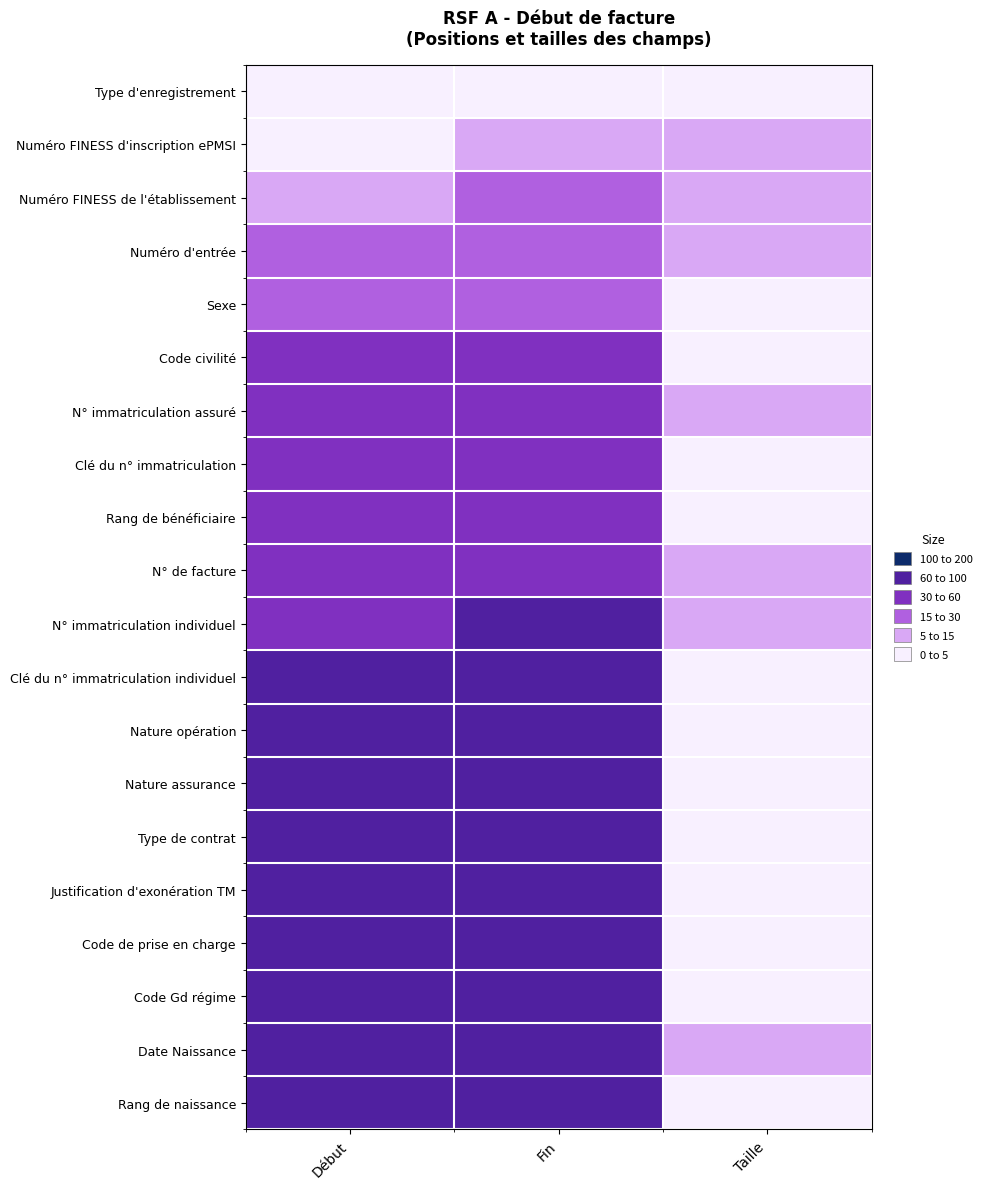

Reading left to right, transcribe all the data shown in this chart.

Type d'enregistrement: Début=1	Fin=1	Taille=1
Numéro FINESS d'inscription ePMSI: Début=2	Fin=10	Taille=9
Numéro FINESS de l'établissement: Début=11	Fin=19	Taille=9
Numéro d'entrée: Début=20	Fin=28	Taille=9
Sexe: Début=29	Fin=29	Taille=1
Code civilité: Début=30	Fin=30	Taille=1
N° immatriculation assuré: Début=31	Fin=43	Taille=13
Clé du n° immatriculation: Début=44	Fin=45	Taille=2
Rang de bénéficiaire: Début=46	Fin=48	Taille=3
N° de facture: Début=49	Fin=57	Taille=9
N° immatriculation individuel: Début=58	Fin=70	Taille=13
Clé du n° immatriculation individuel: Début=71	Fin=72	Taille=2
Nature opération: Début=74	Fin=74	Taille=1
Nature assurance: Début=75	Fin=76	Taille=2
Type de contrat: Début=77	Fin=78	Taille=2
Justification d'exonération TM: Début=79	Fin=79	Taille=1
Code de prise en charge: Début=81	Fin=81	Taille=1
Code Gd régime: Début=83	Fin=84	Taille=2
Date Naissance: Début=85	Fin=92	Taille=8
Rang de naissance: Début=93	Fin=93	Taille=1